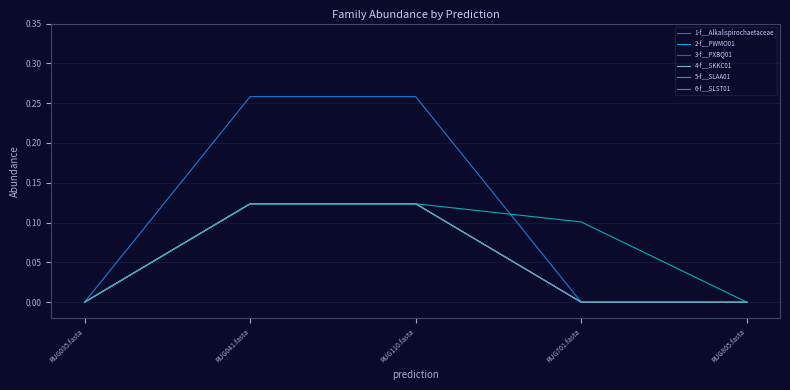

Does the chart have visible grid lines?

Yes